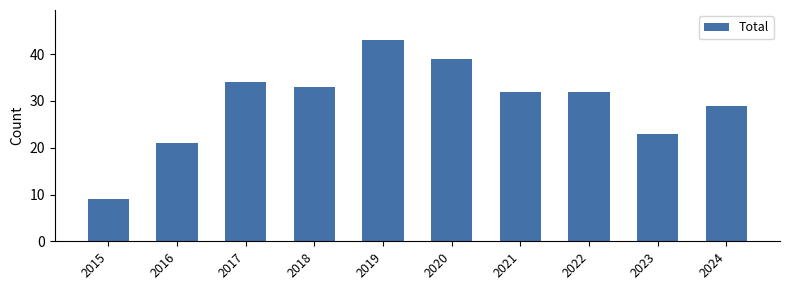

Between 2016 and 2015, which is larger?

2016